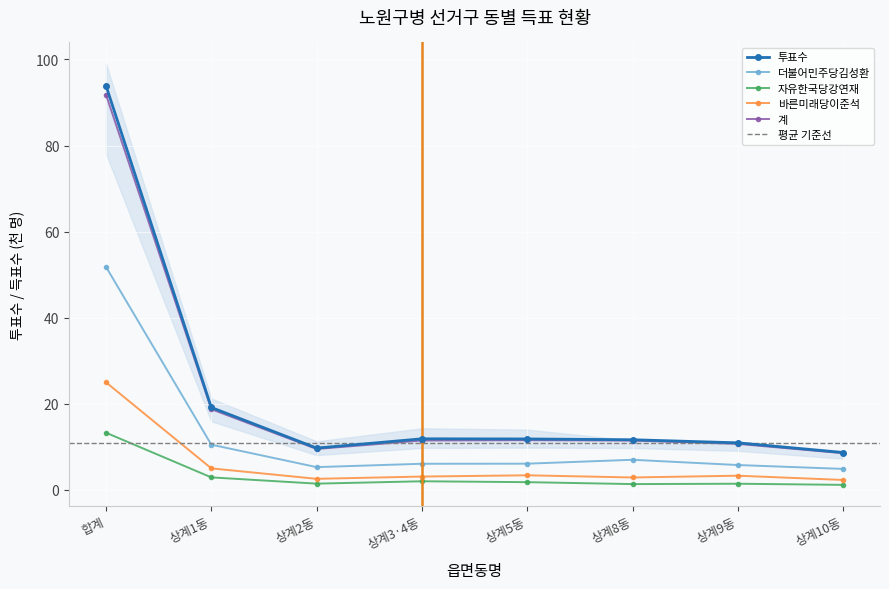

What is the difference between the second highest and second lowest values in the 바른미래당이준석 series?

2.4